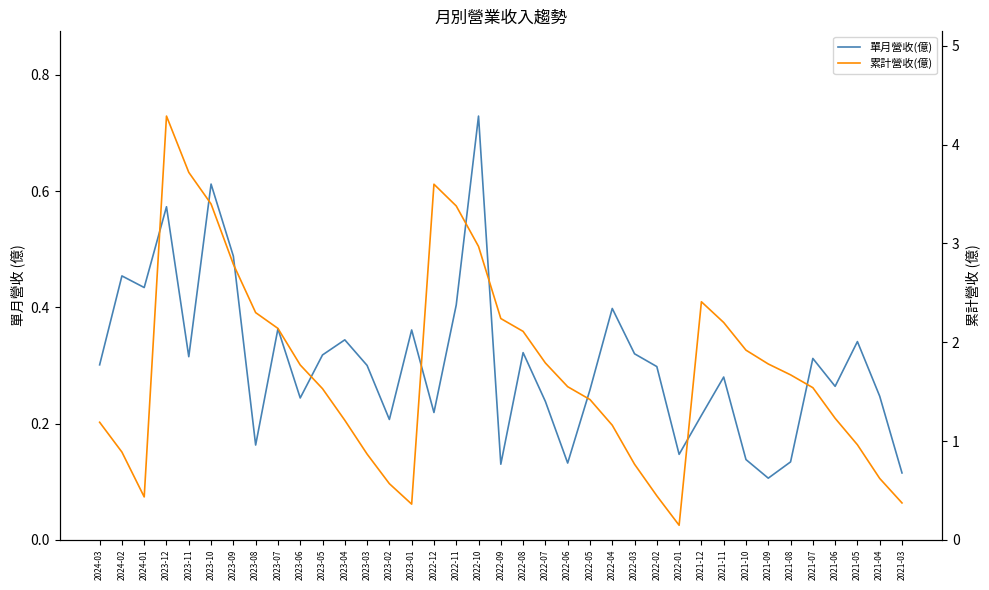

Is the value of 單月營收(億) at 2021-11 greater than the value of 累計營收(億) at 2023-05?

No